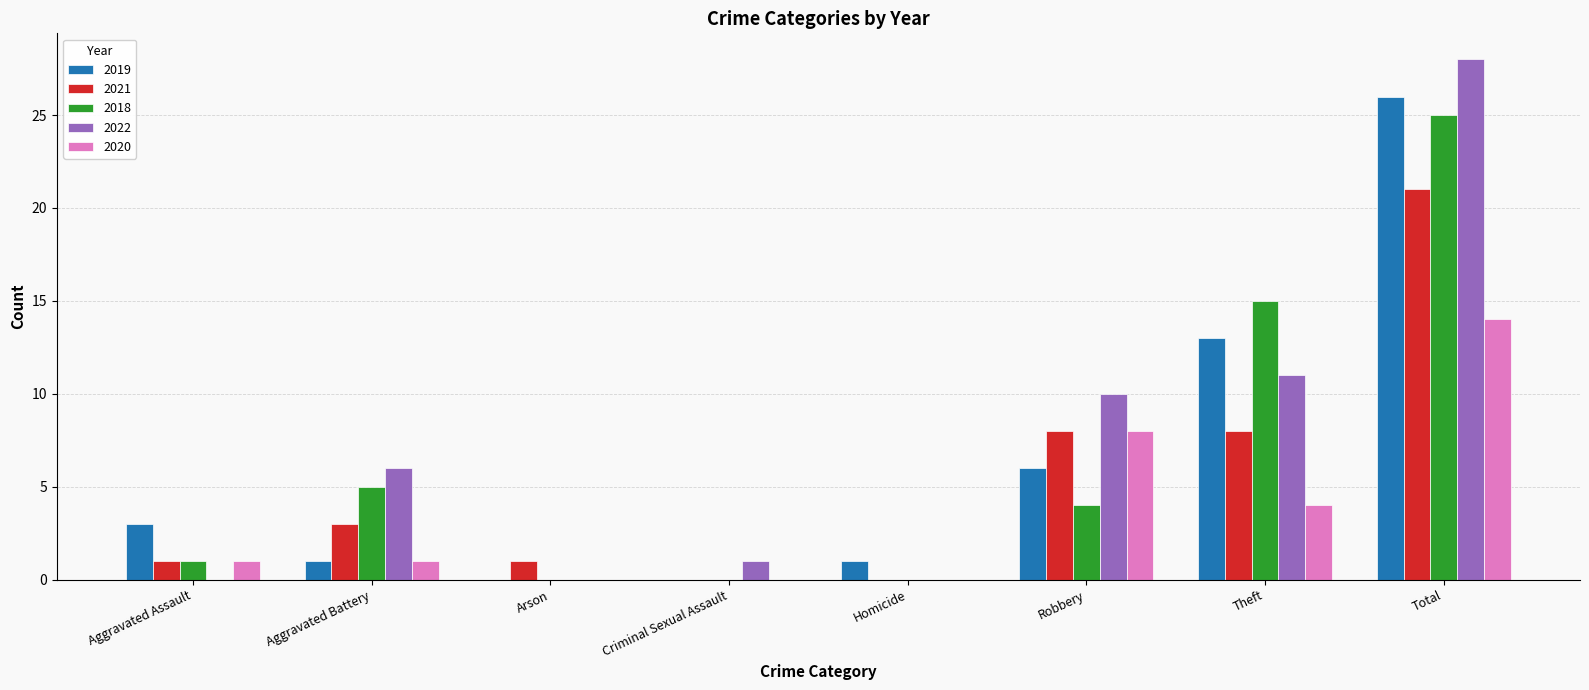

What value does the 2022 series have at Theft?

11